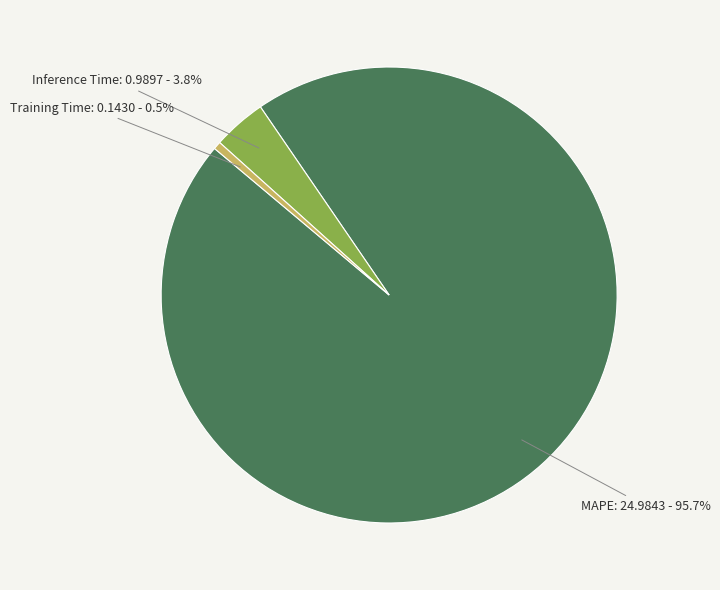

Does any single category account for the majority?

Yes